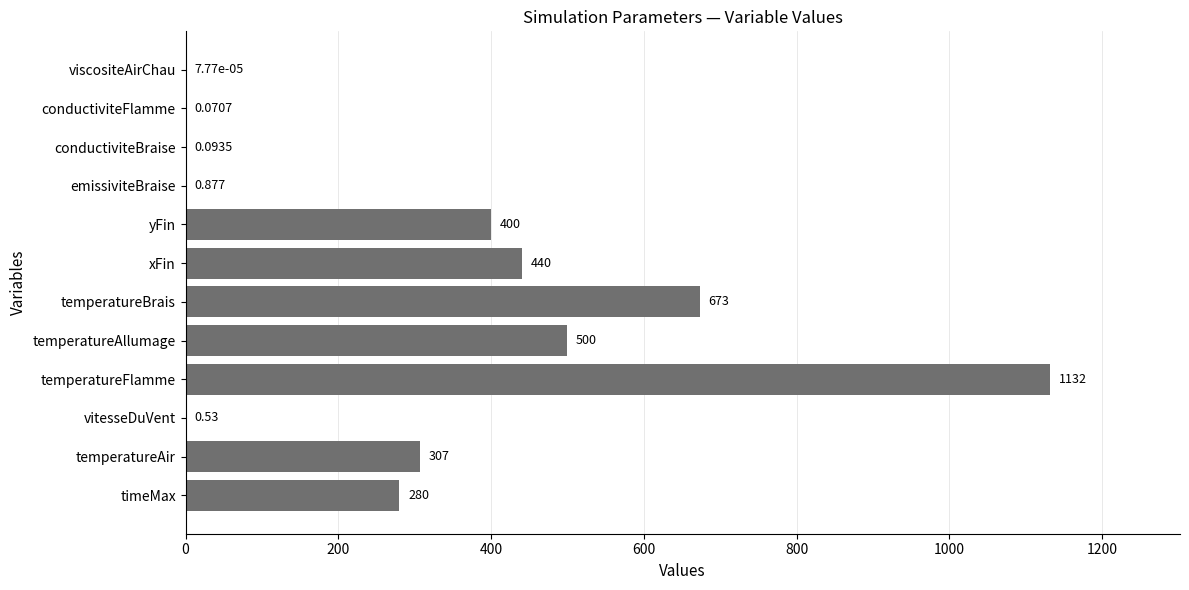

At which label is the value closest to 566?

temperatureAllumage